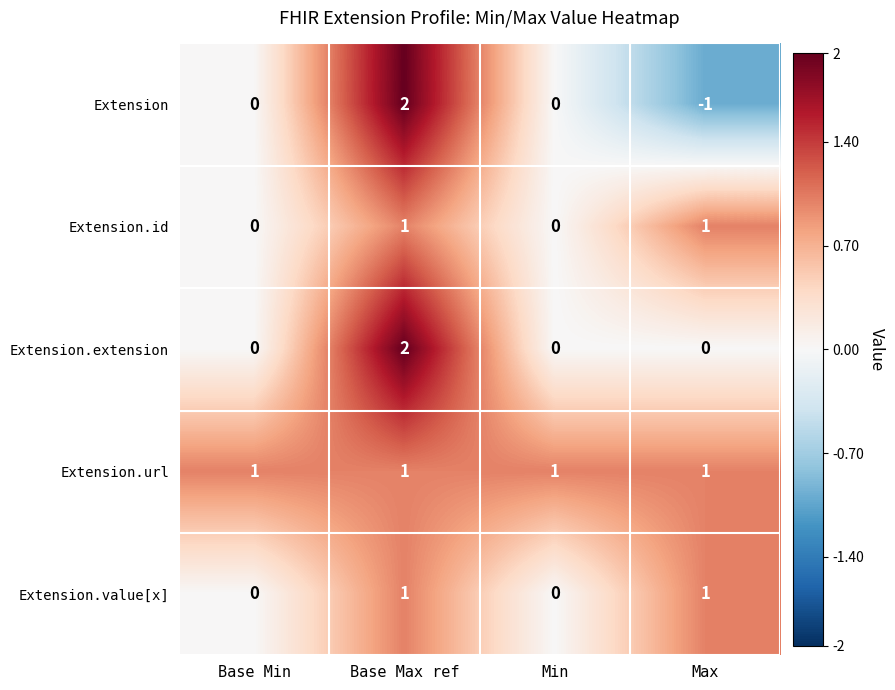

At which category does the chart reach its peak across all series?

Base Max ref